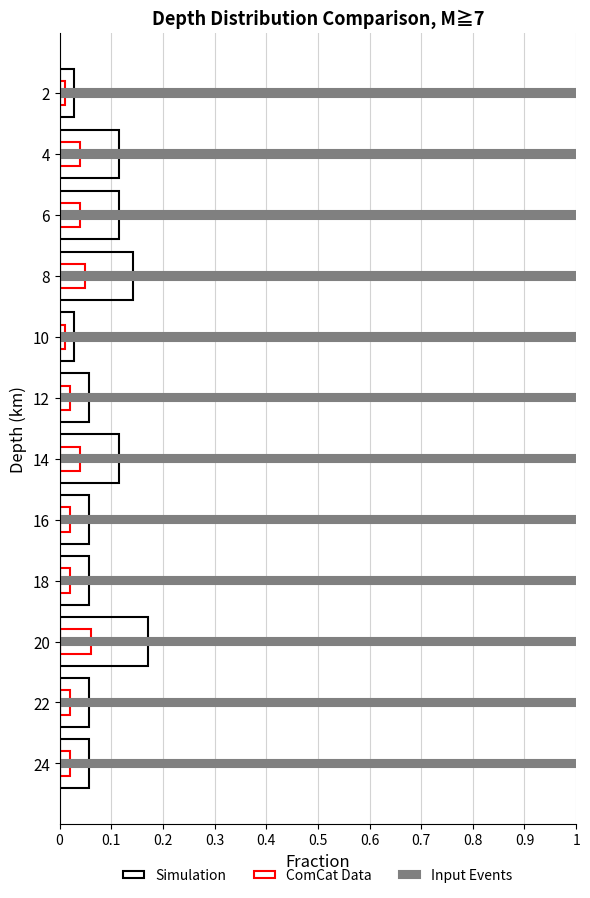

How many bars are there in each group?

3